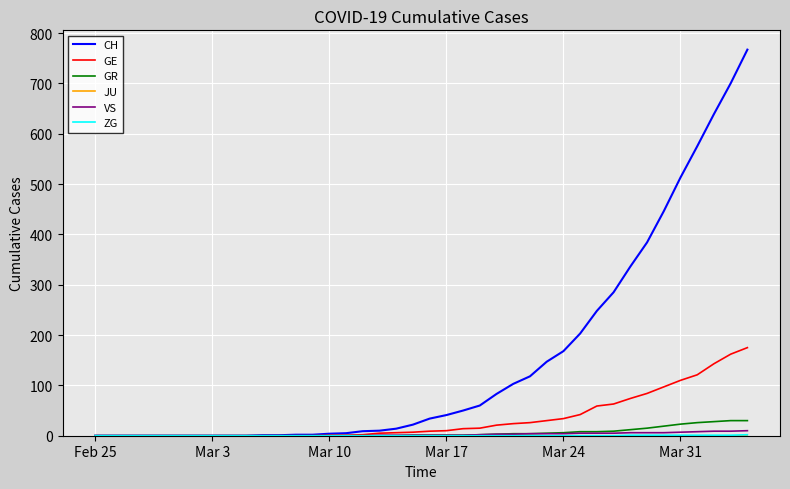

What is the greatest value displayed?

767